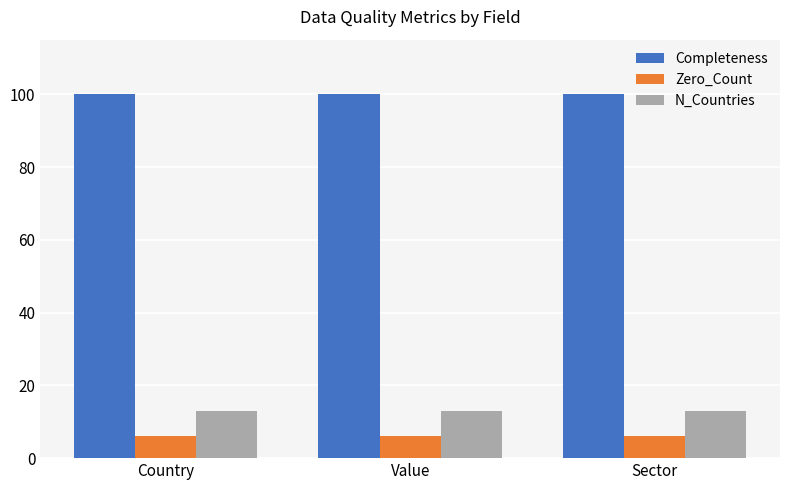

What is the label of the 1st bar from the left?

Country